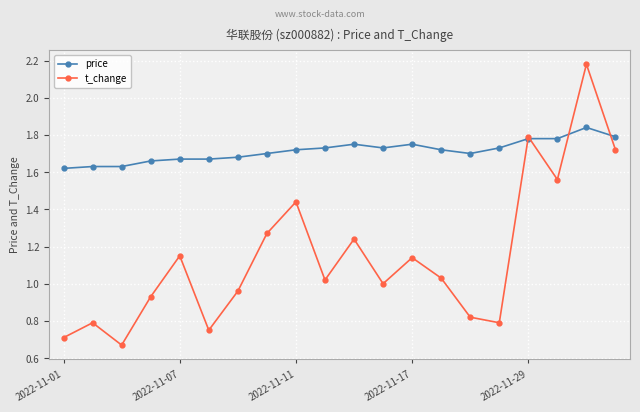

How many interior local peaks does the t_change series have?

7